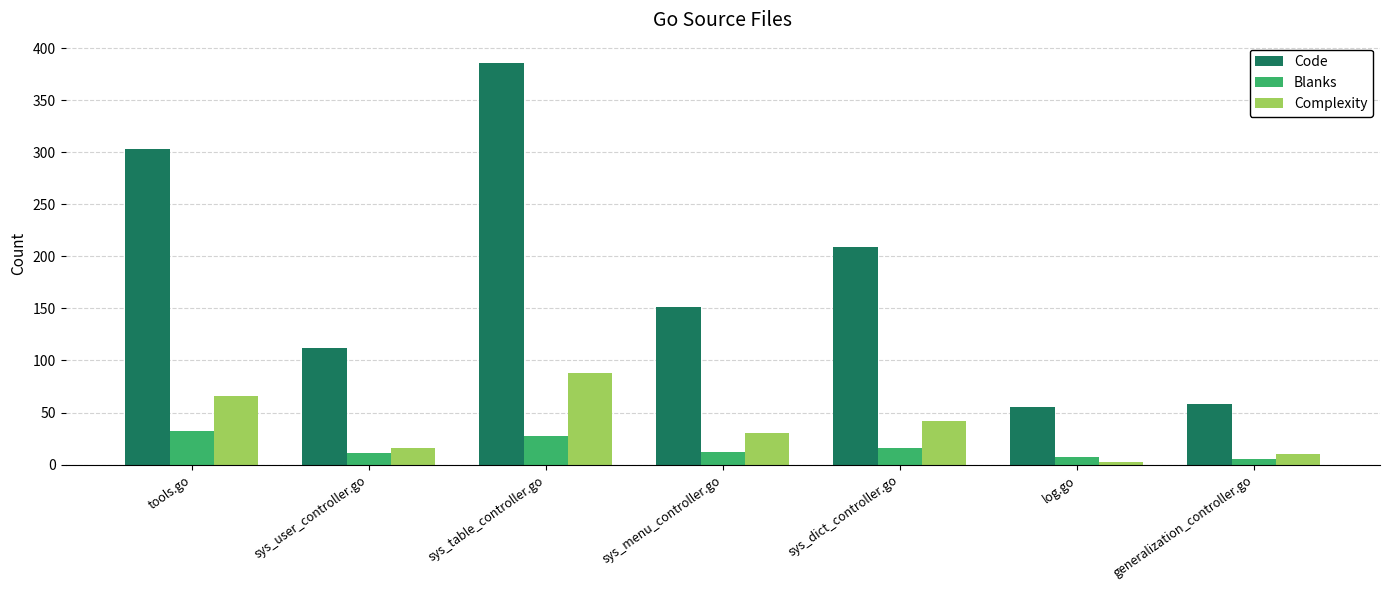

What is the average value of the Code series?

182